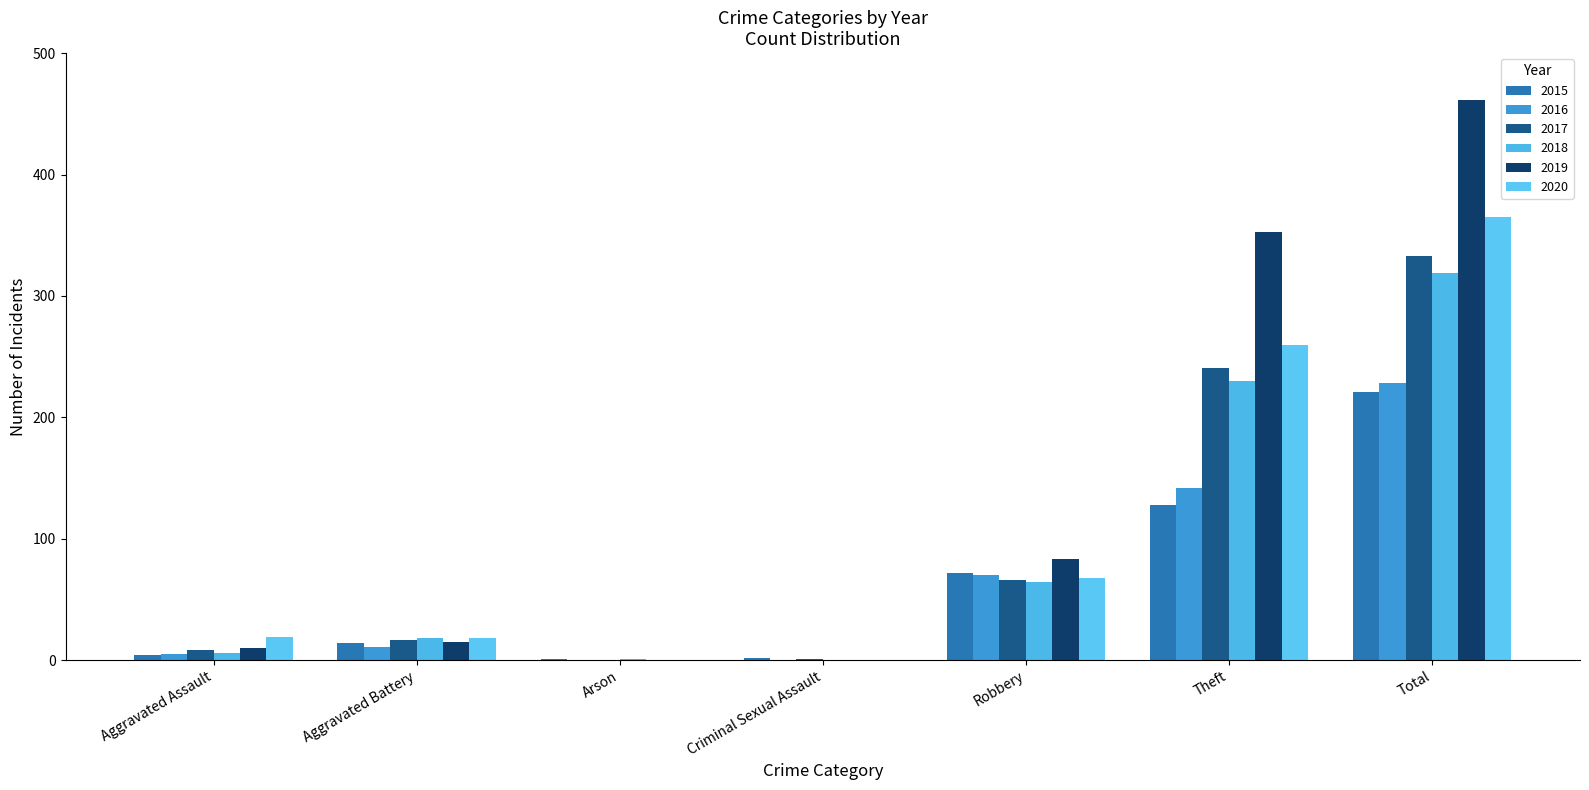

Which category has the highest value in the 2017 series?

Total